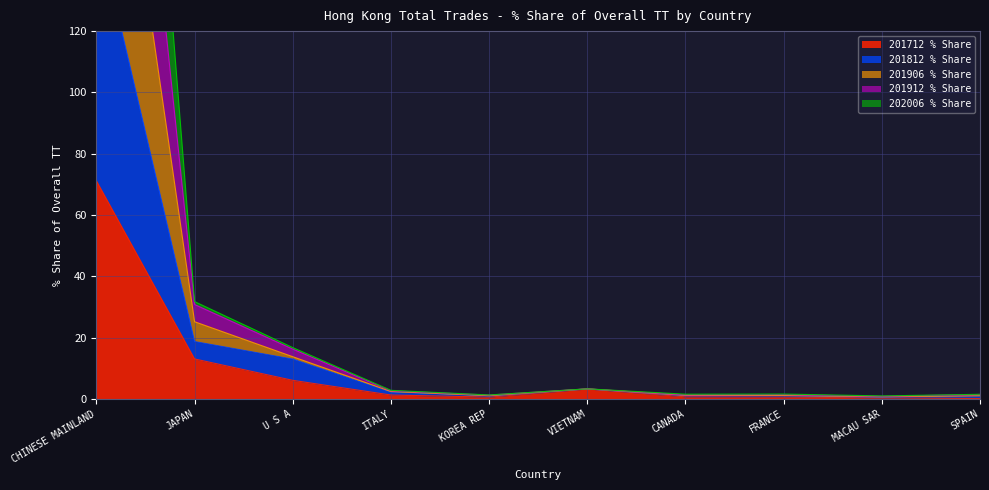

Which category has the highest value in the 201712 % Share series?

CHINESE MAINLAND